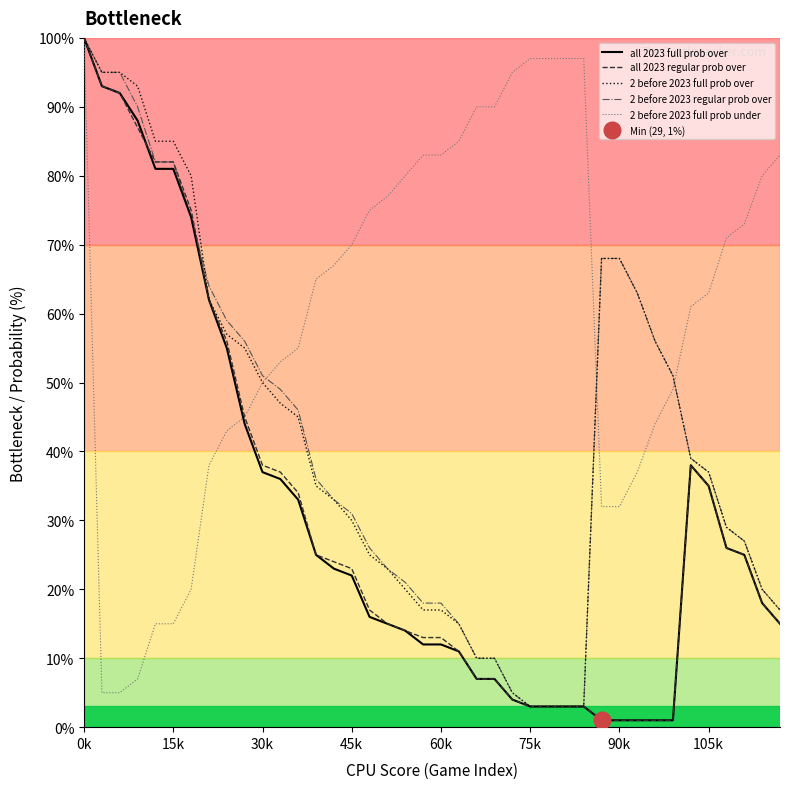

What is the maximum value for 2 before 2023 regular prob over?

100